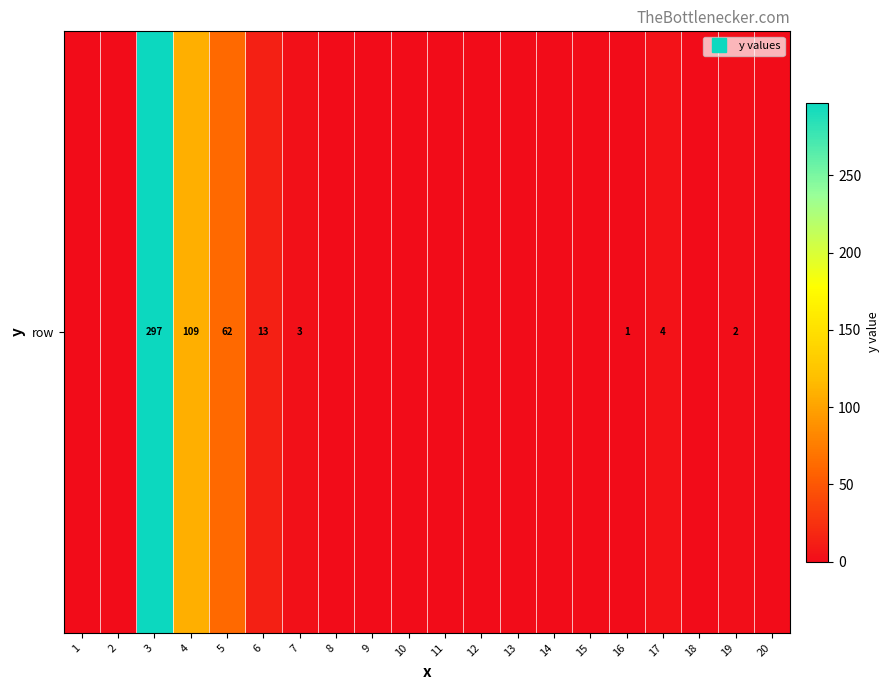

Rank the categories by value from lowest to highest.

1, 2, 8, 9, 10, 11, 12, 13, 14, 15, 18, 20, 16, 19, 7, 17, 6, 5, 4, 3